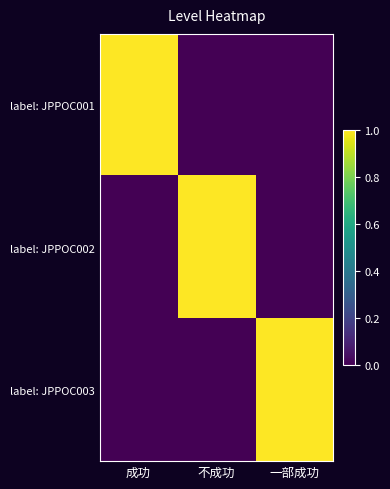

At how many categories does at least one series exceed 0?

3